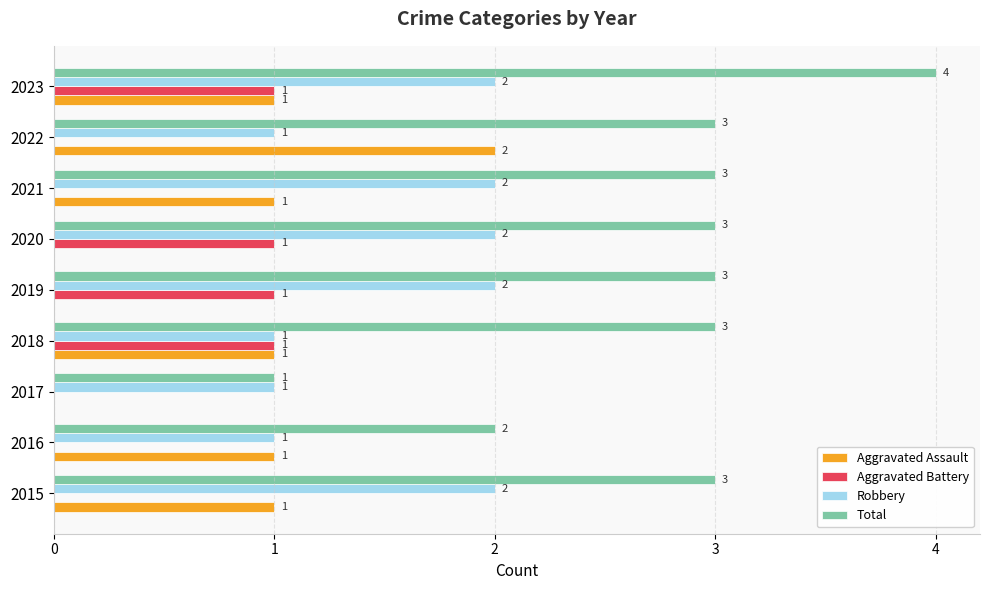

At which category does the chart reach its peak across all series?

2023